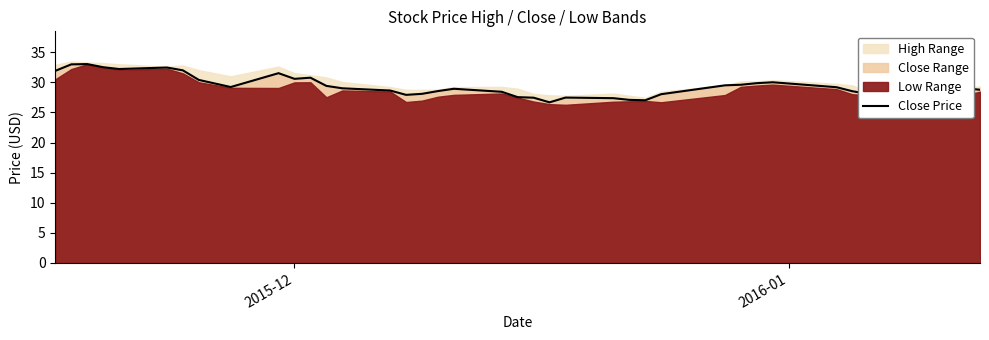

What is the lowest value of the Close Price series?

26.7